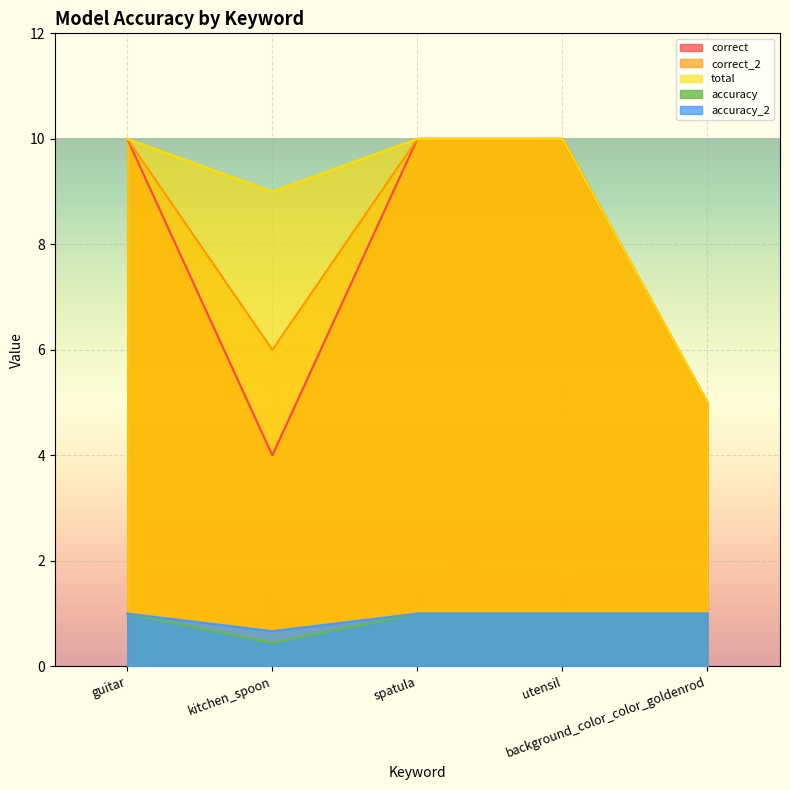

What is the sum of all correct values?

39.0